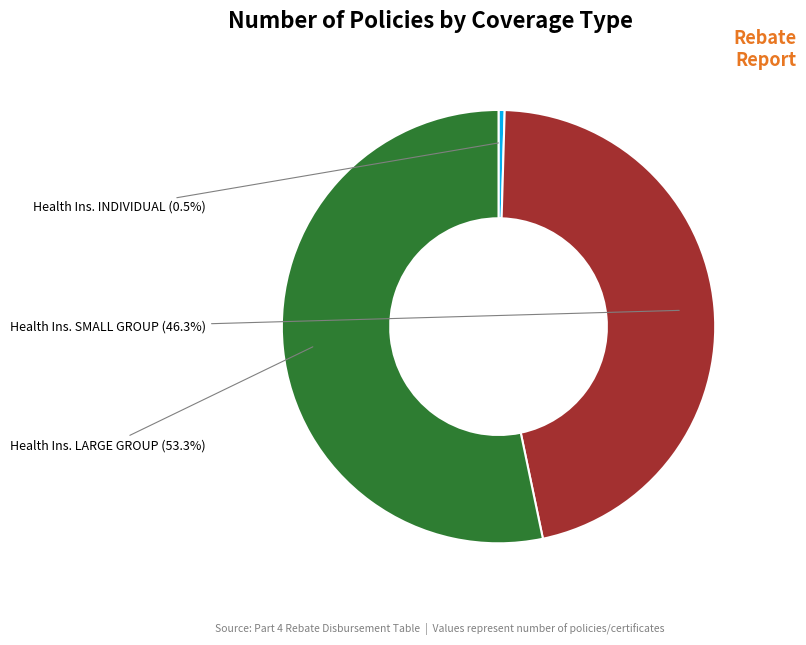

Does any single category account for the majority?

Yes